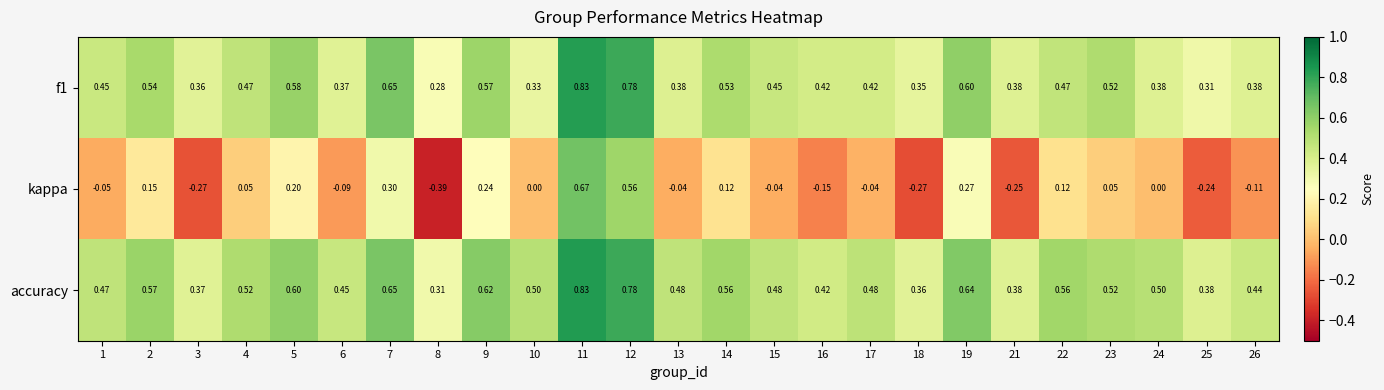

Which series has the largest total across all categories?

accuracy